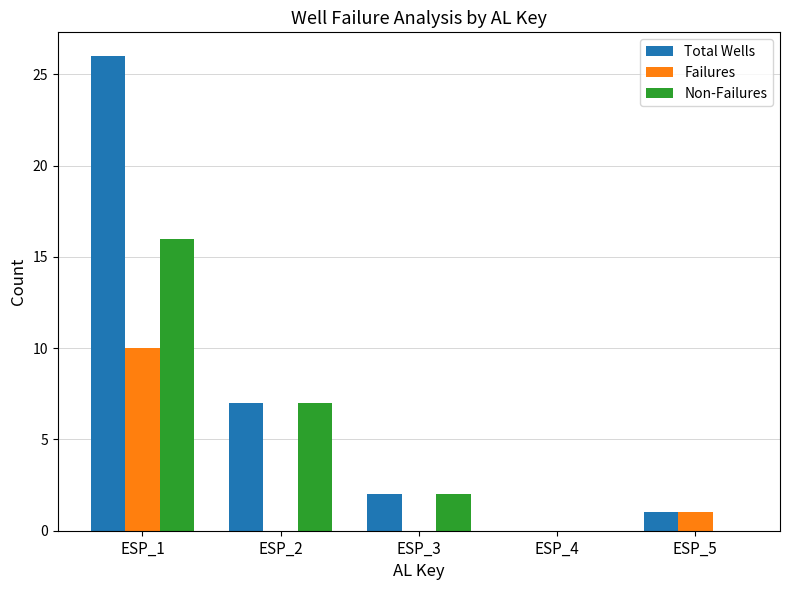

Which series has the largest total across all categories?

Total Wells